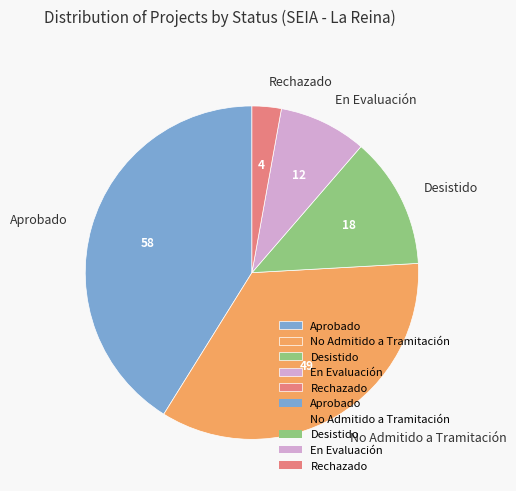

Rank the categories by value from lowest to highest.

Rechazado, En Evaluación, Desistido, No Admitido a Tramitación, Aprobado